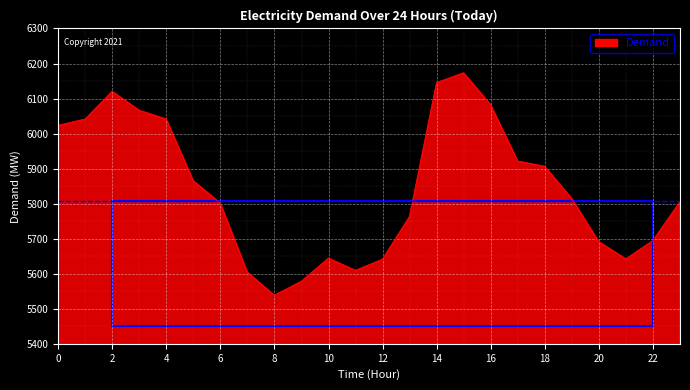

Approximately how many times larger is the value at 5 compared to 0?

1.0